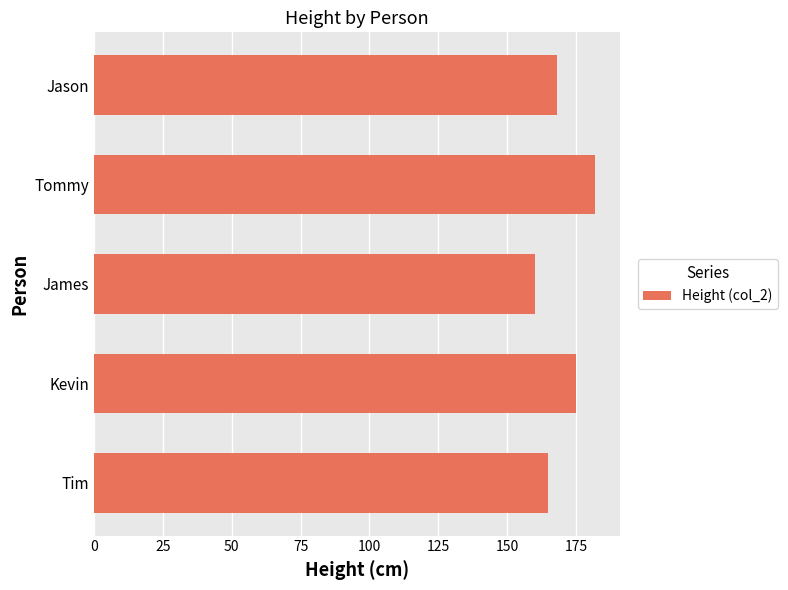

What is the change in value from Tim to Tommy?

+17